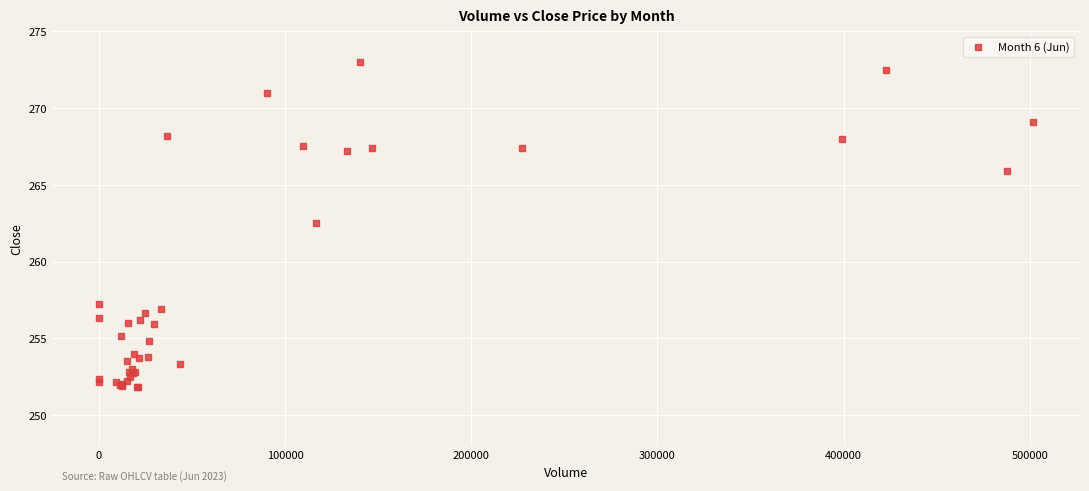

What Y value in the scatter plot is closest to 262?

262.5